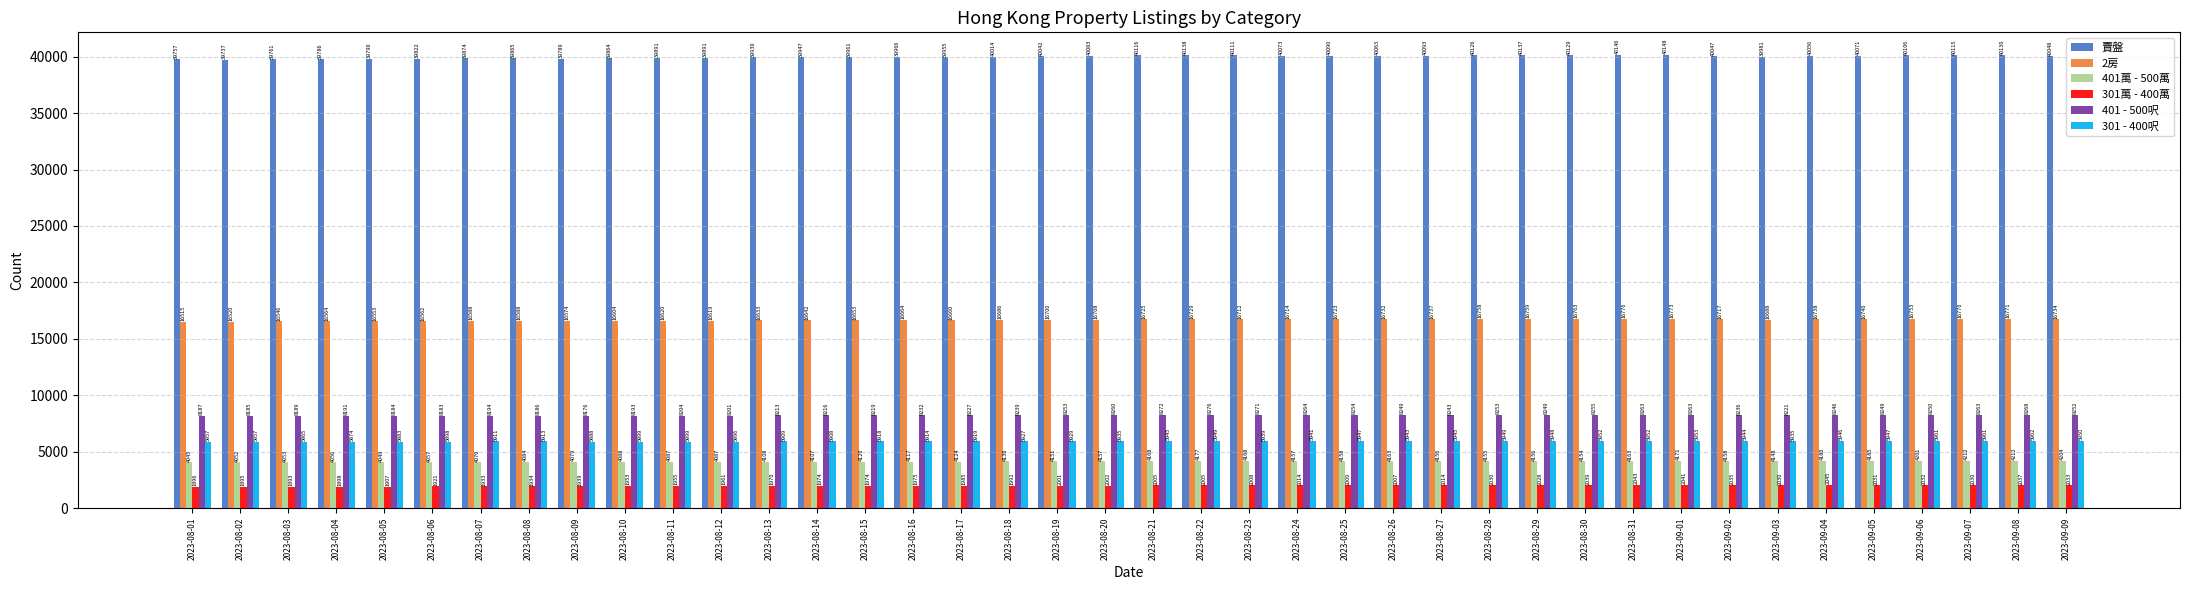

Which series has the largest total across all categories?

賣盤